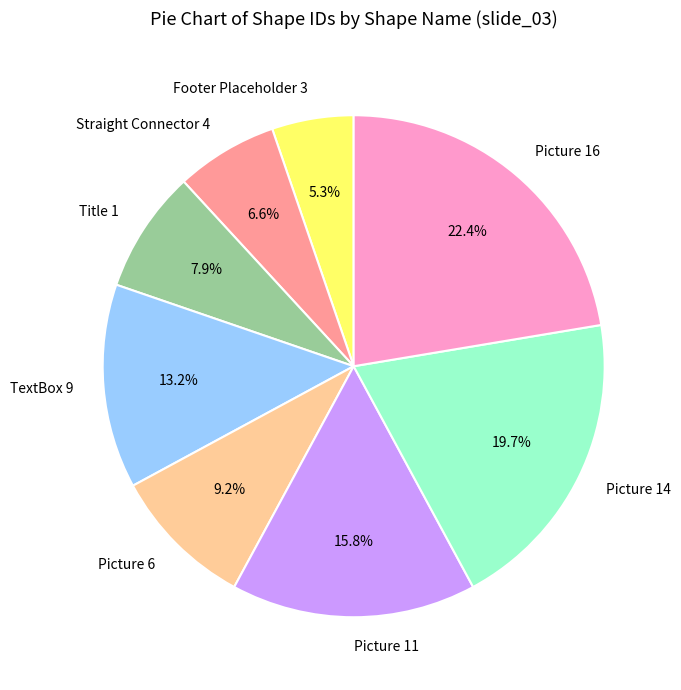

To the nearest percent, what is the average slice percentage?

12%